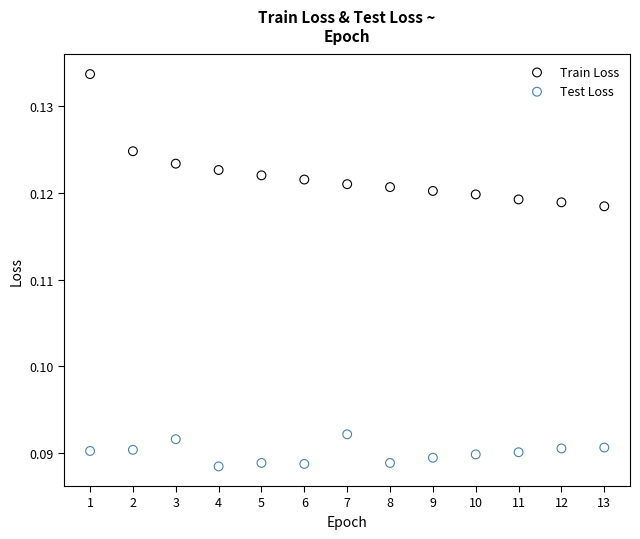

Which series has the largest Y range (max minus min)?

Train Loss